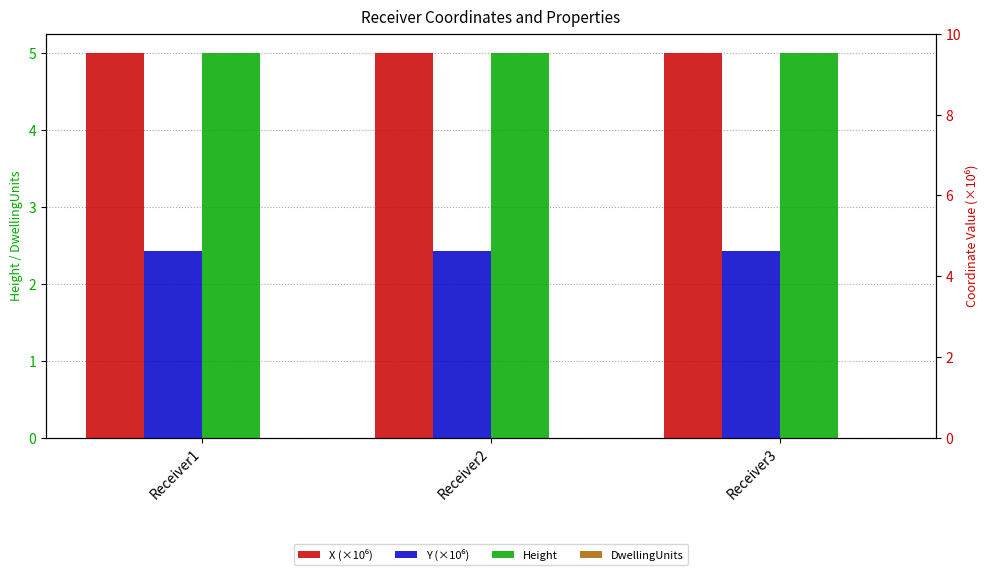

Are the bars grouped side by side (vs. stacked)?

Yes